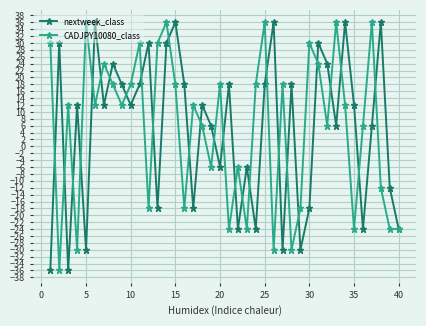

What is the value of the CADJPY10080_class point at the 11th from the left?

30